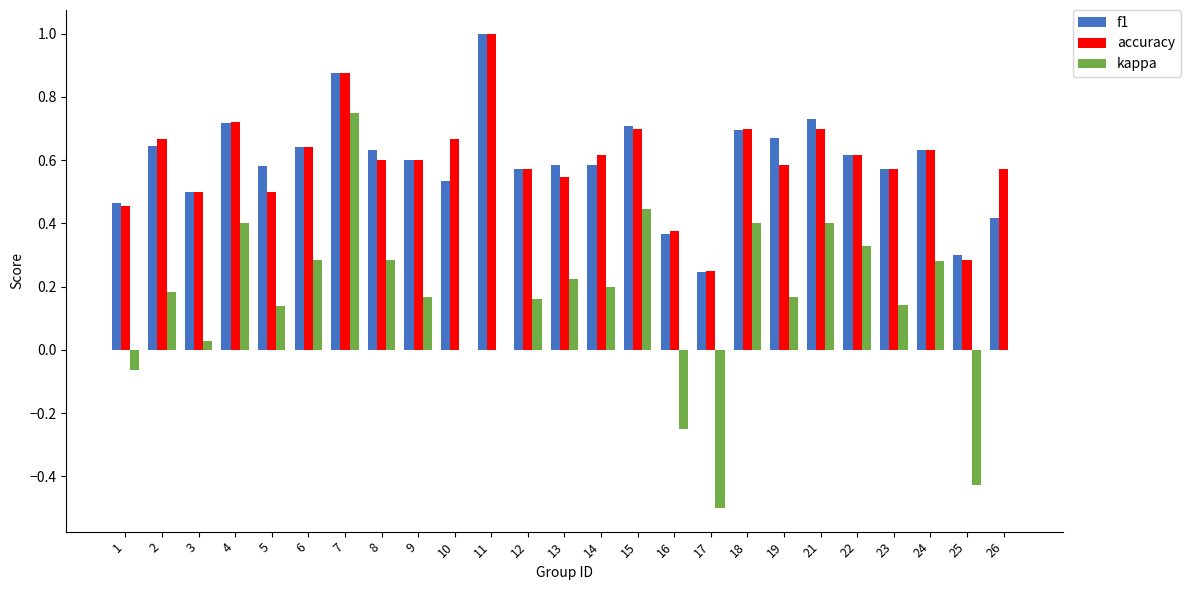

The f1 series shows 0.4 at 23. True or false?

False